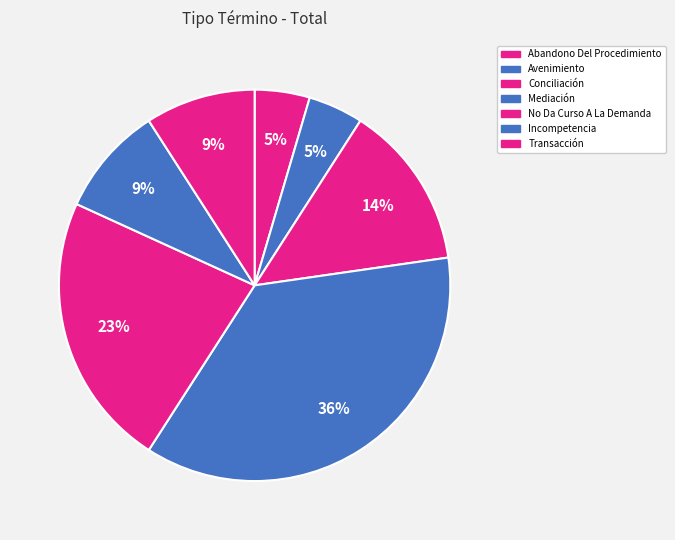

Does Abandono Del Procedimiento account for over 50% of the chart?

No